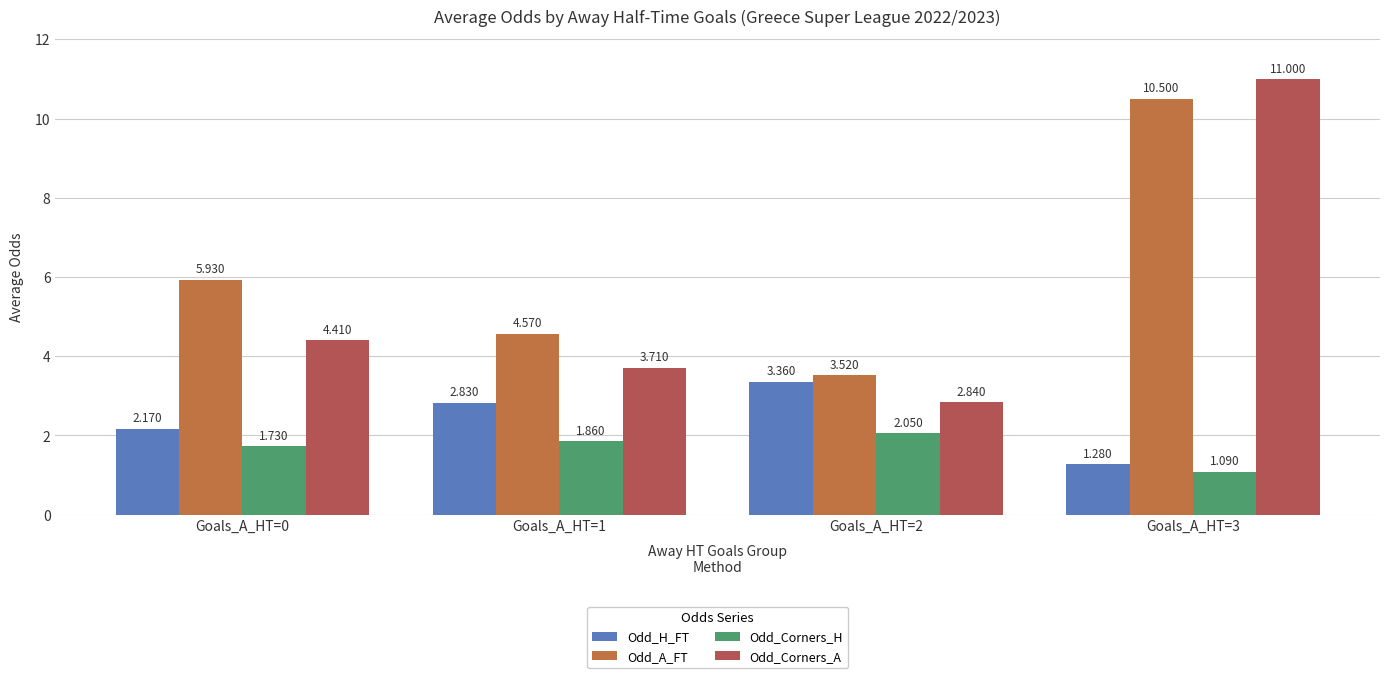

What is the value of the Odd_Corners_H bar at the 2nd from the left?

1.9